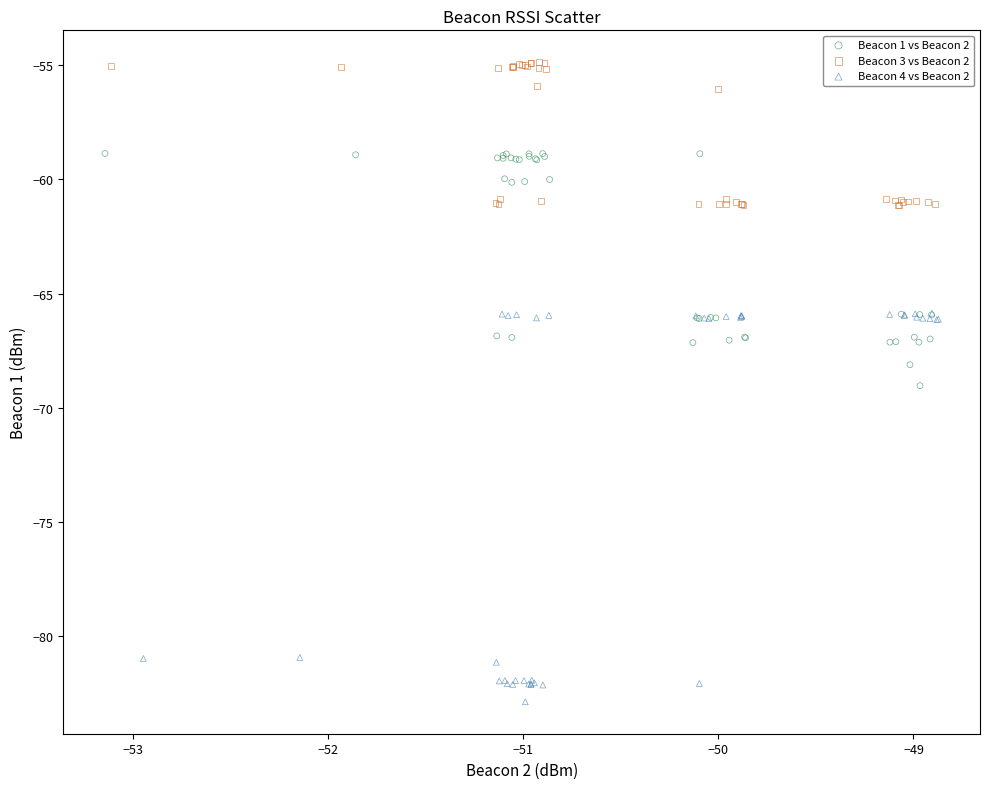

Which series contains the highest Y value?

Beacon 3 vs Beacon 2